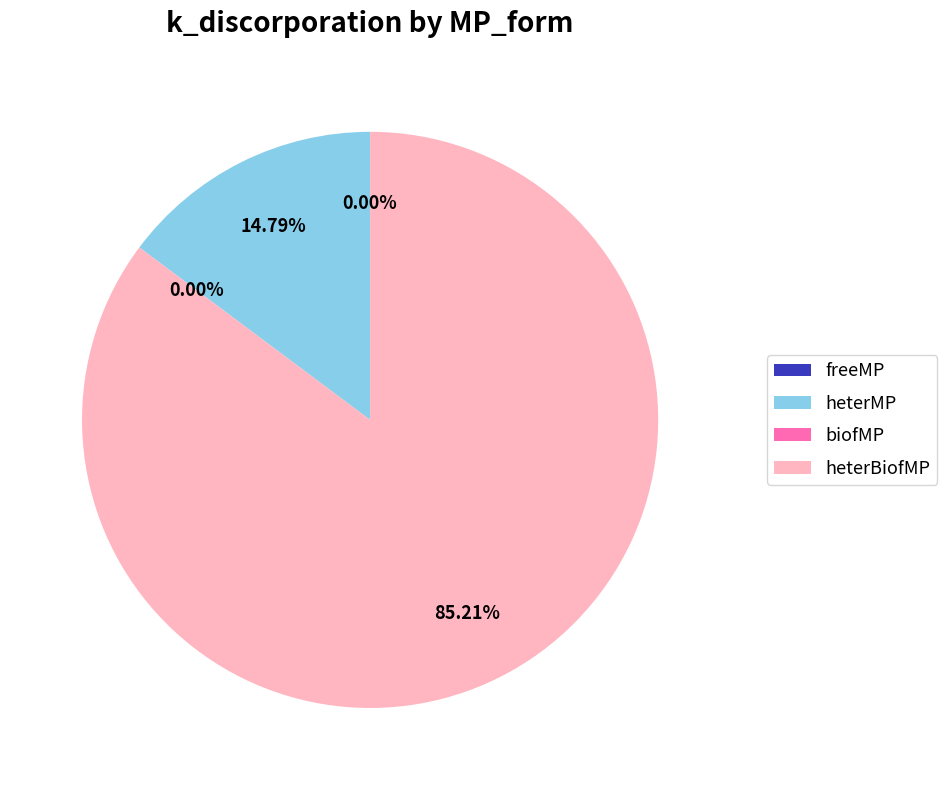

Is heterMP the majority of the pie?

No